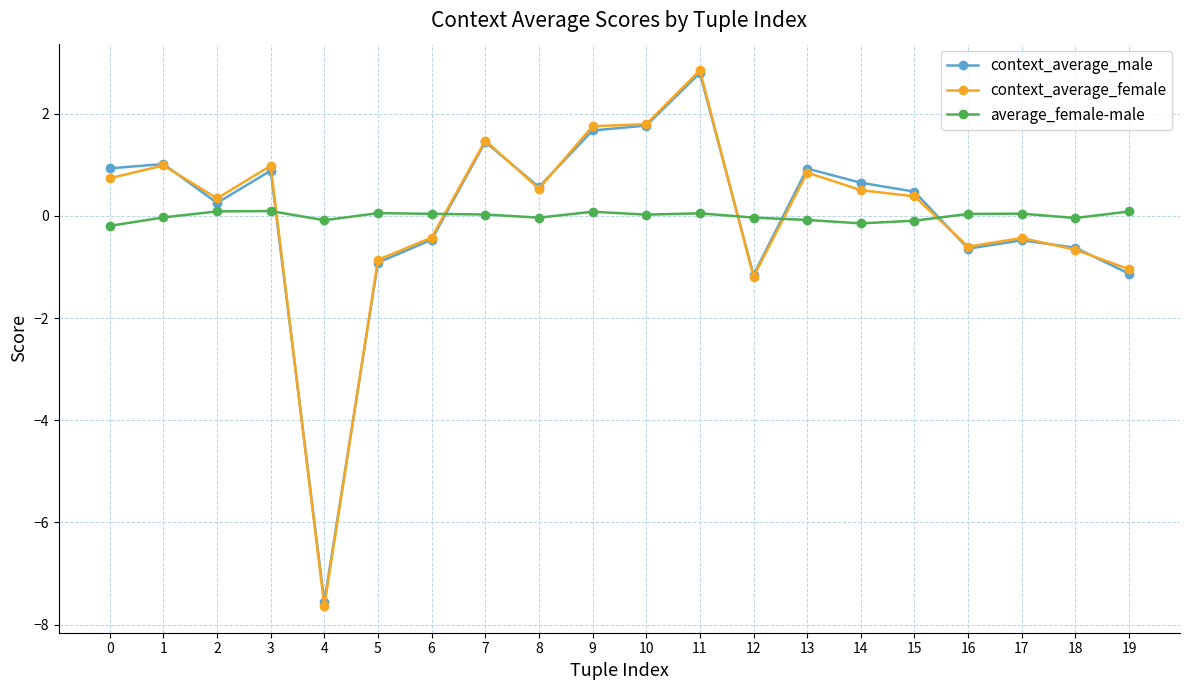

Does the chart have visible grid lines?

Yes